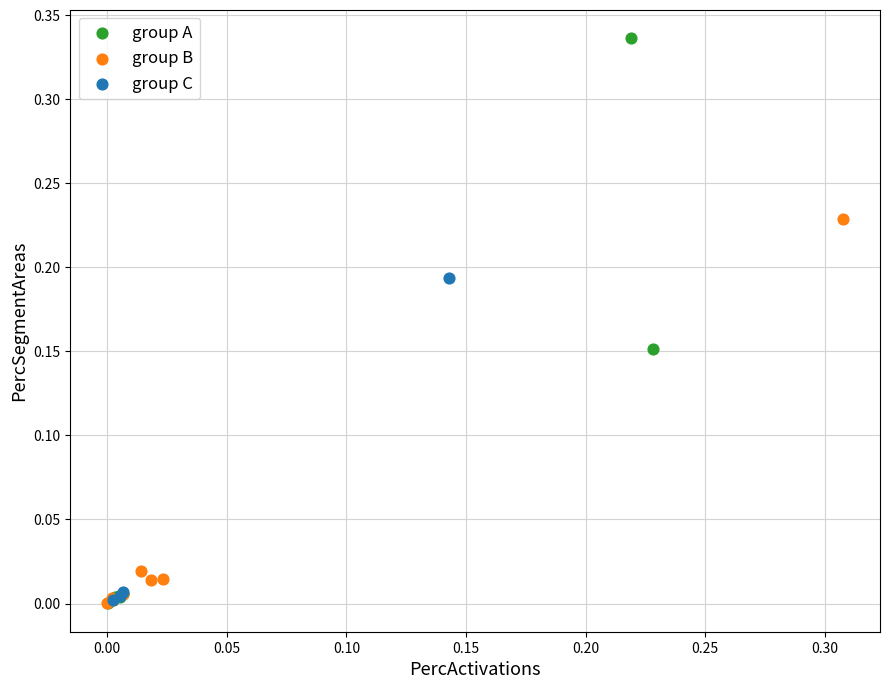

Which series has the widest spread of Y values?

group A